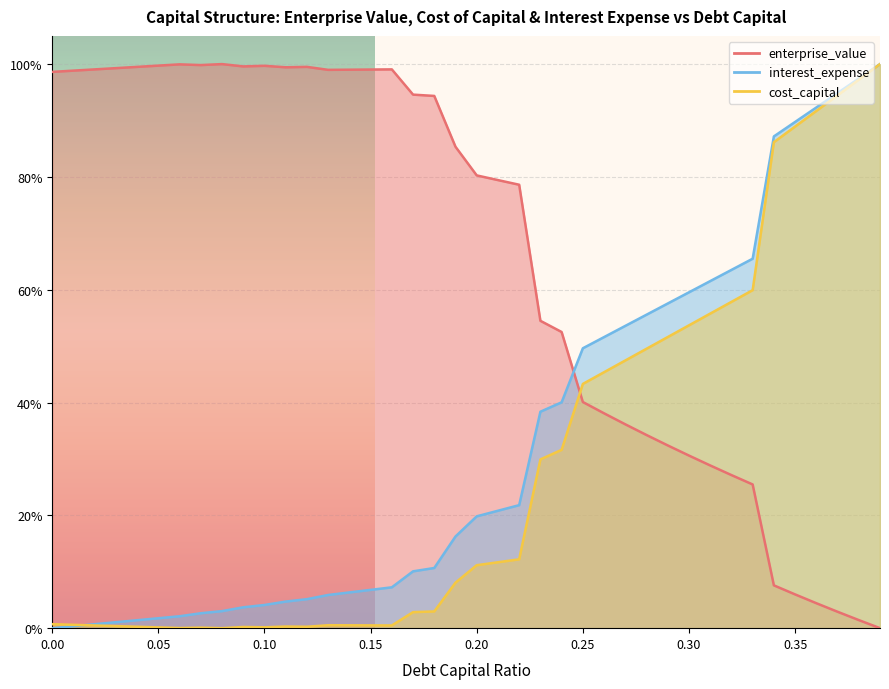

Is the value of cost_capital at 0.23 greater than the value of enterprise_value at 0.3?

No